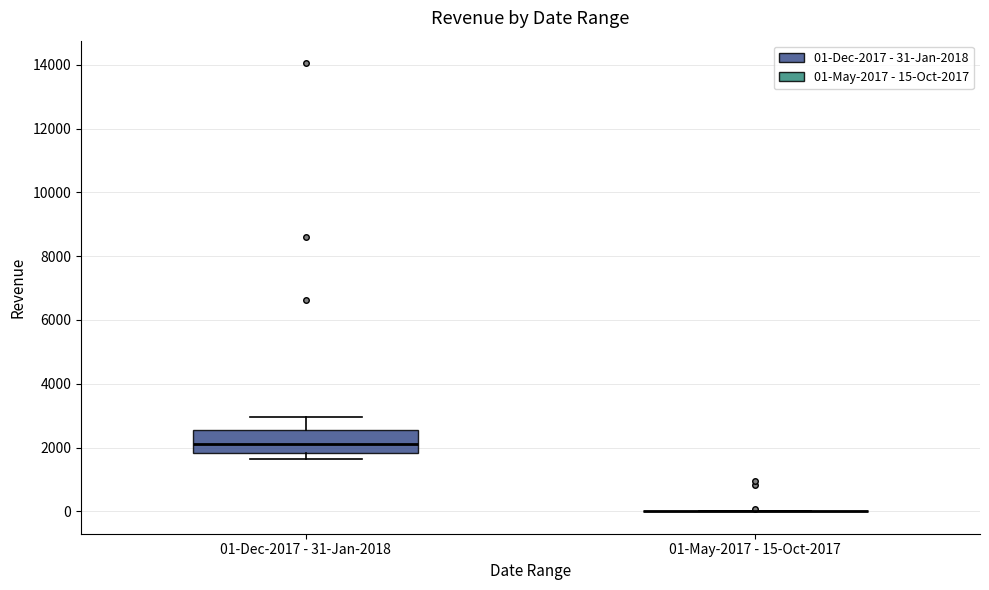

Which box is the tallest, from its lower edge to its upper edge?

01-Dec-2017 - 31-Jan-2018